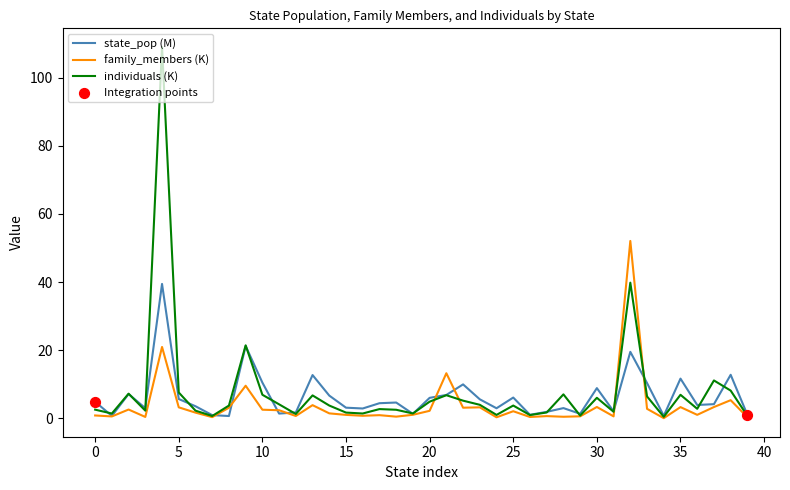

Which series has the widest spread of values?

individuals (K)